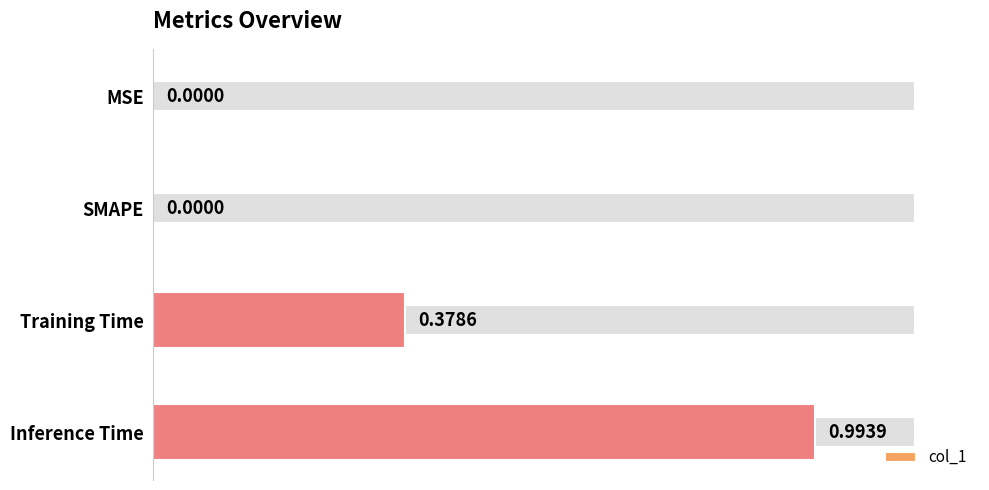

Which category has the highest value across all series?

Inference Time